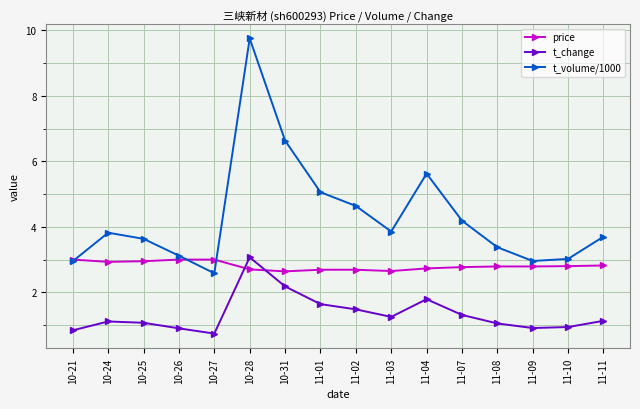

What is the value of the price point at the 15th from the left?

2.8